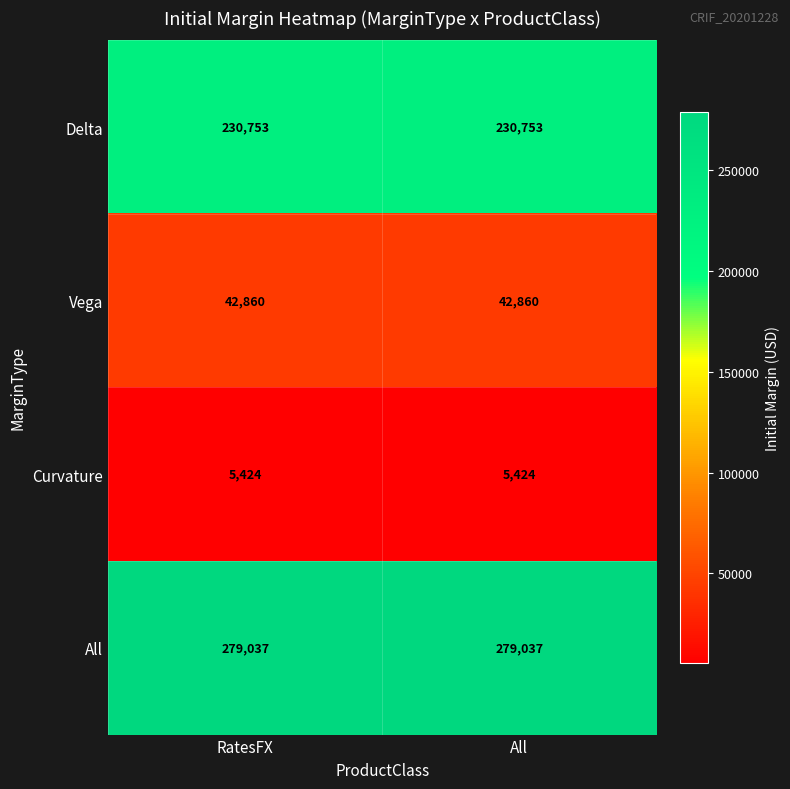

What is the highest value of the Curvature series?

5424